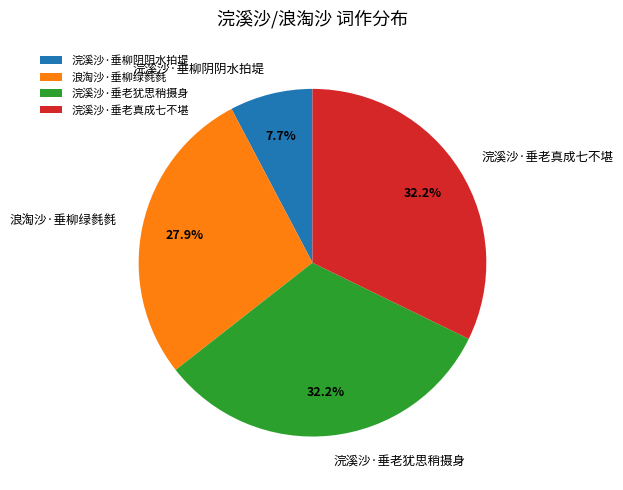

Is the sum of 浣溪沙·垂老犹思稍摄身 and 浣溪沙·垂老真成七不堪 greater than half?

Yes